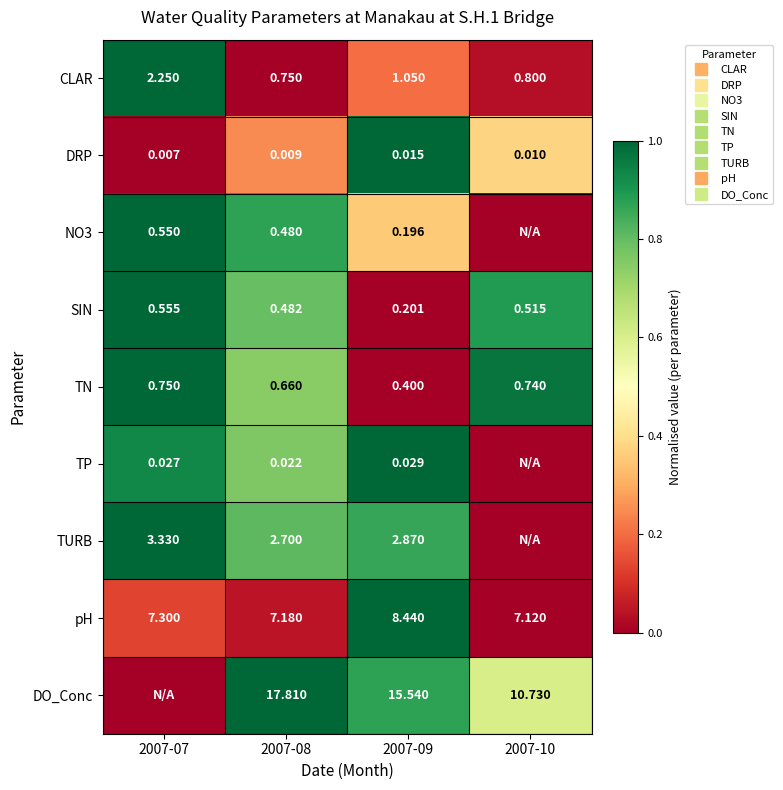

What is the spread (max minus min) of values at 2007-09?

1.0